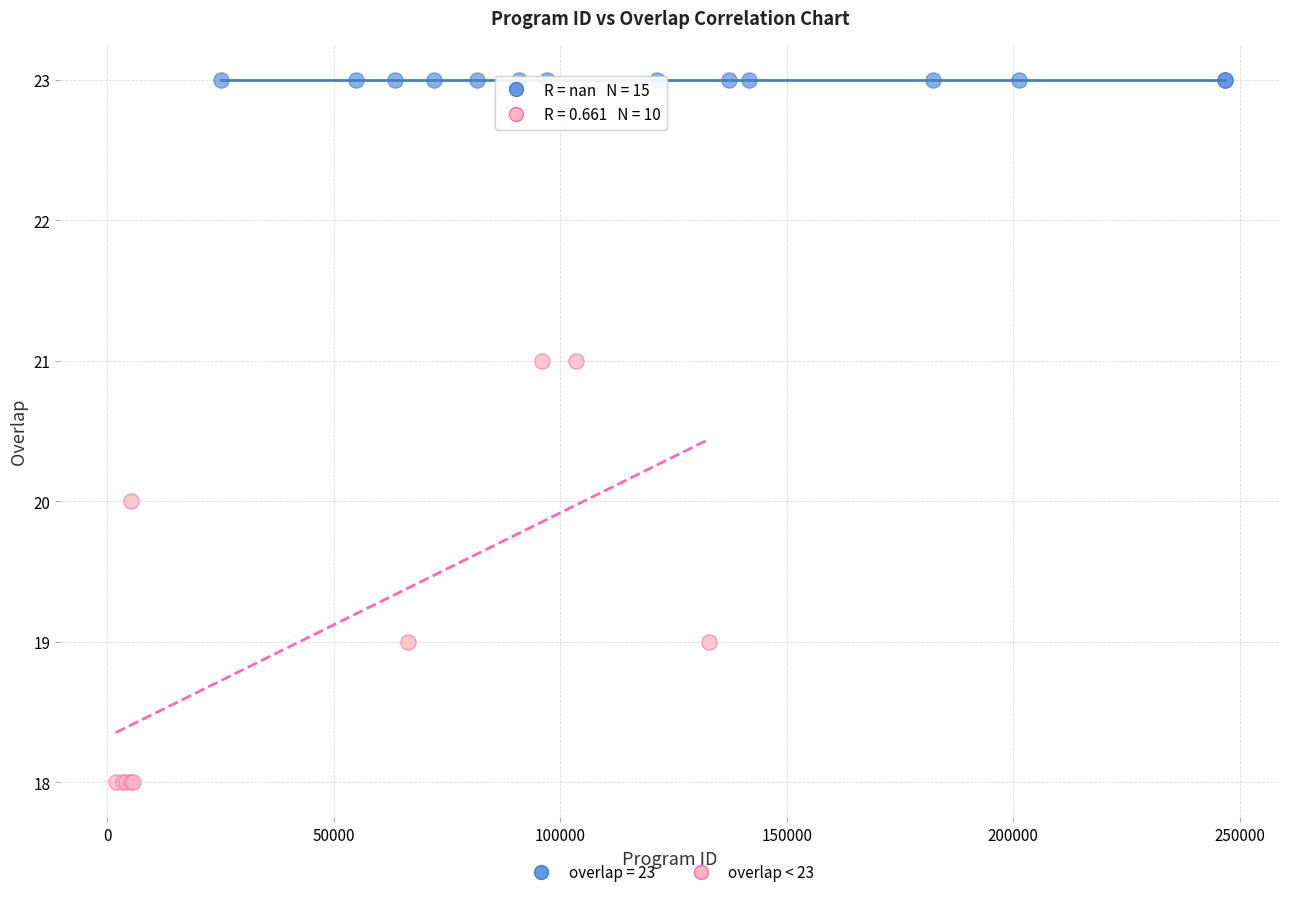

Which series contains the lowest Y value?

overlap < 23